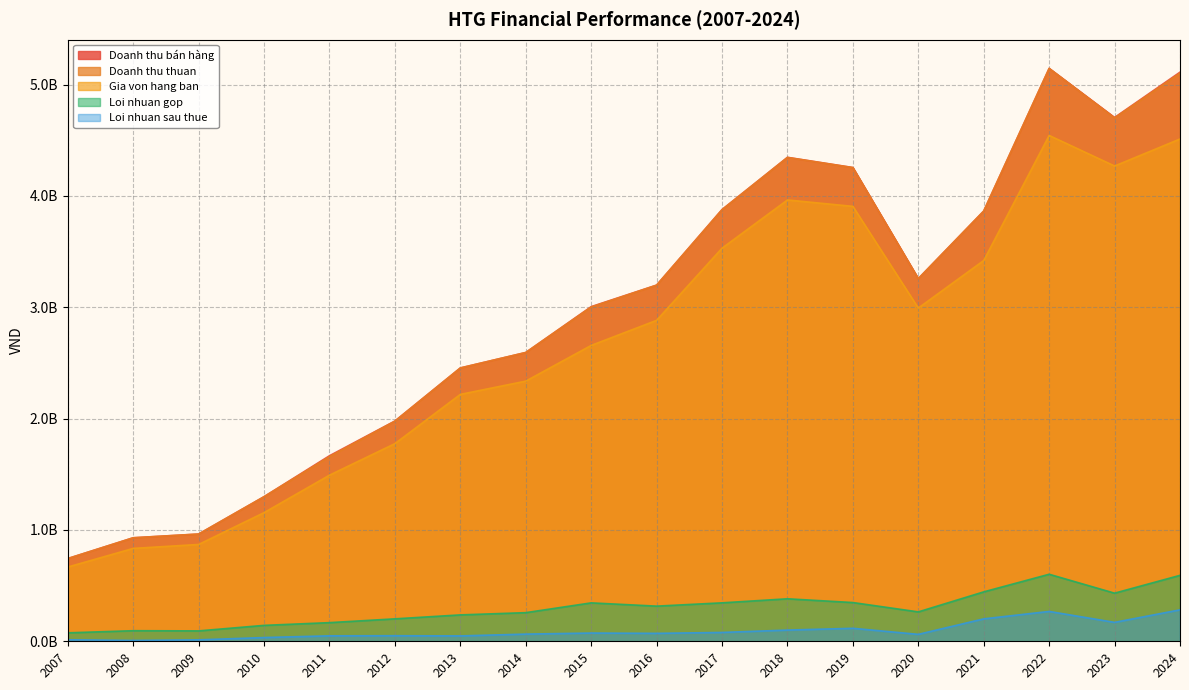

How many categories are shown in the chart?

18